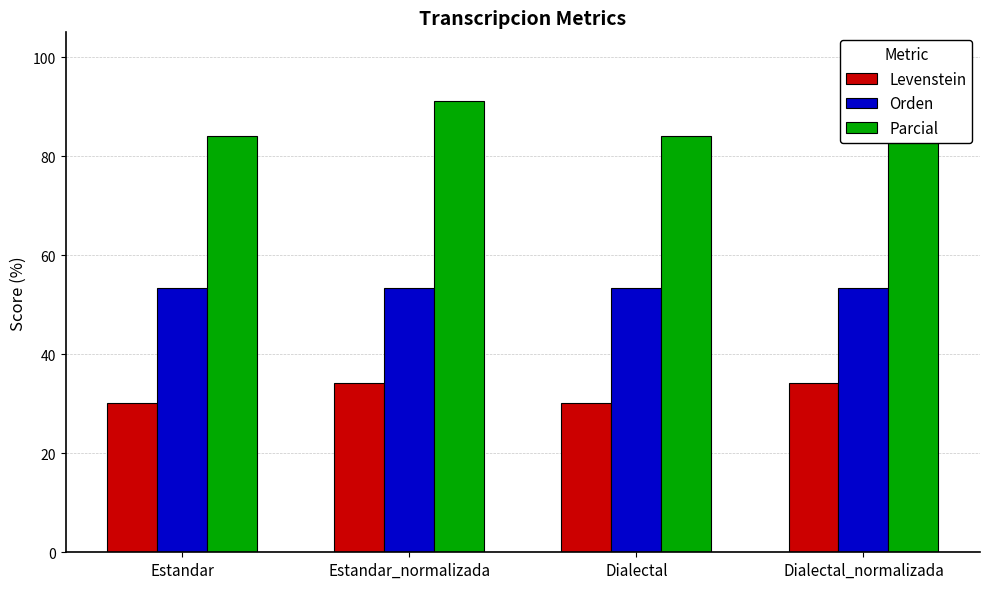

What is the sum of the Levenstein values at Dialectal_normalizada and Dialectal?

64.4